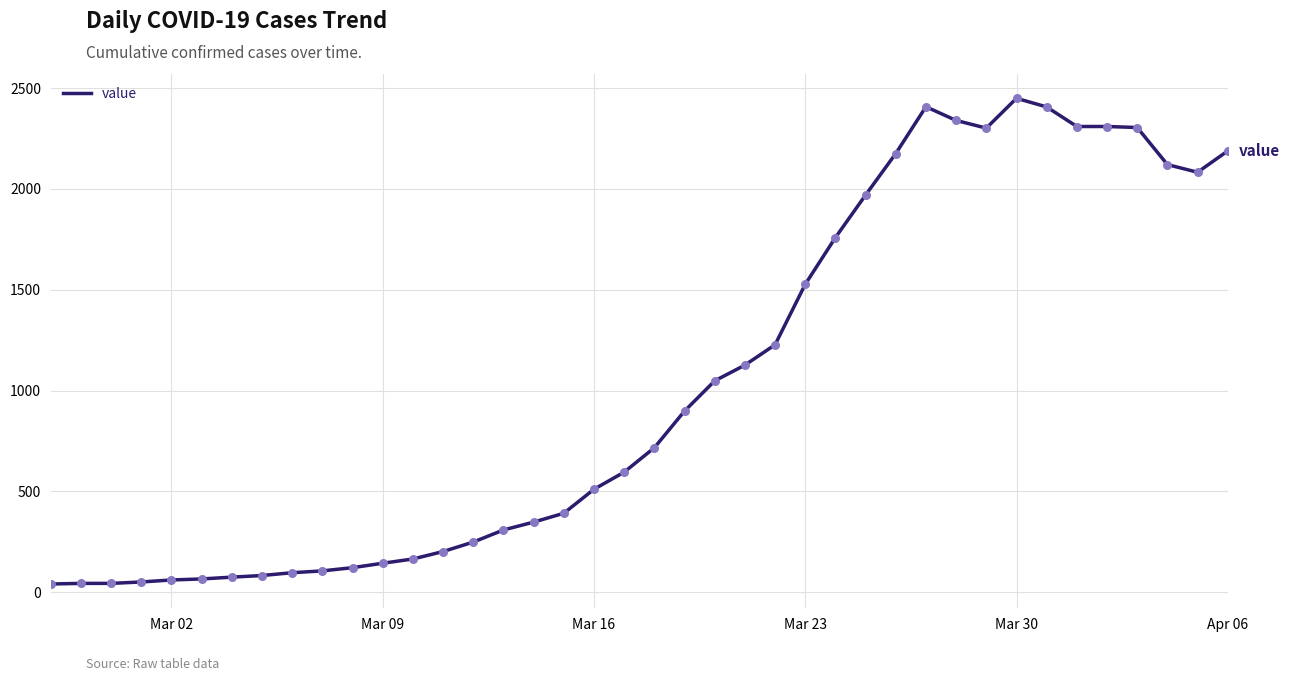

What is the greatest value displayed?

2450